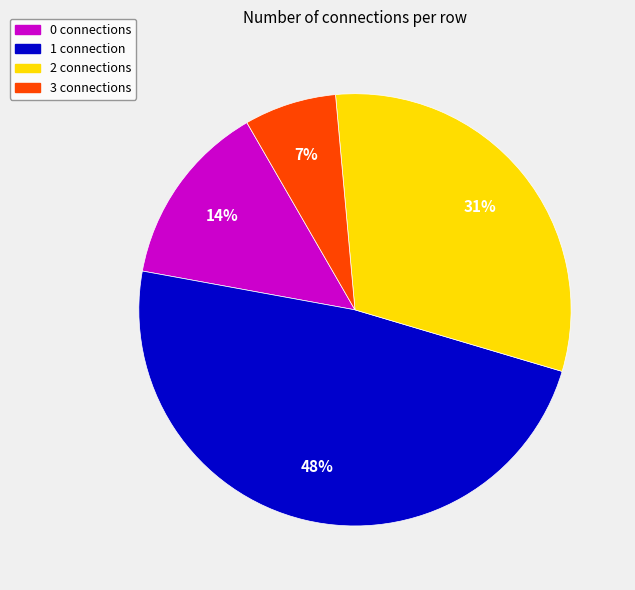

Is there any slice that represents more than half of the pie?

No